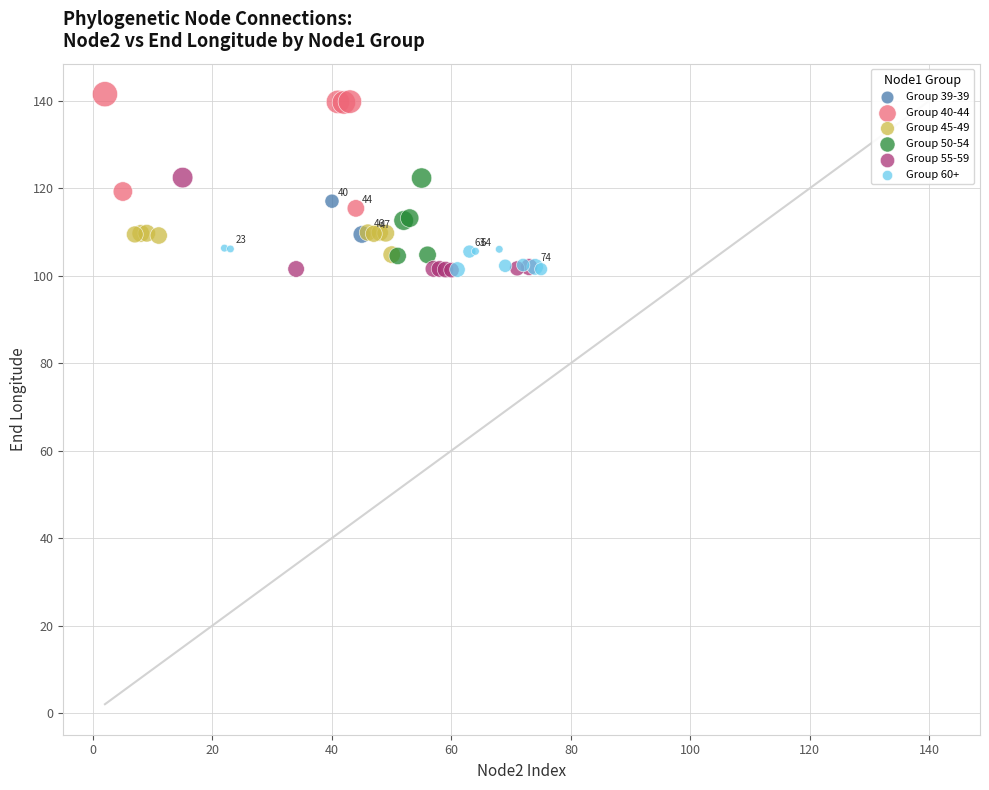

What are all the series names shown in the legend?

Group 39-39, Group 40-44, Group 45-49, Group 50-54, Group 55-59, Group 60+